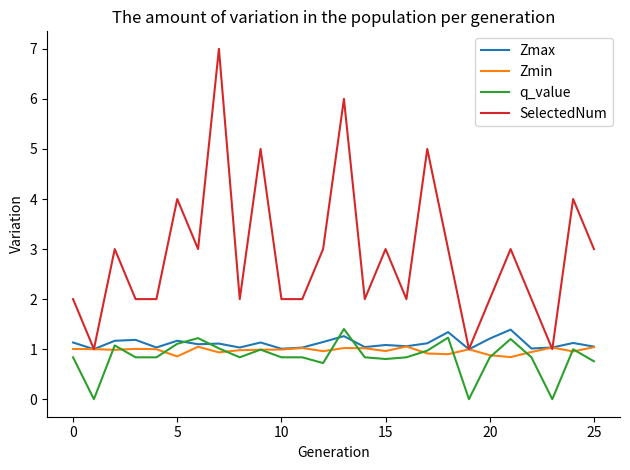

Which series has the largest total across all categories?

SelectedNum